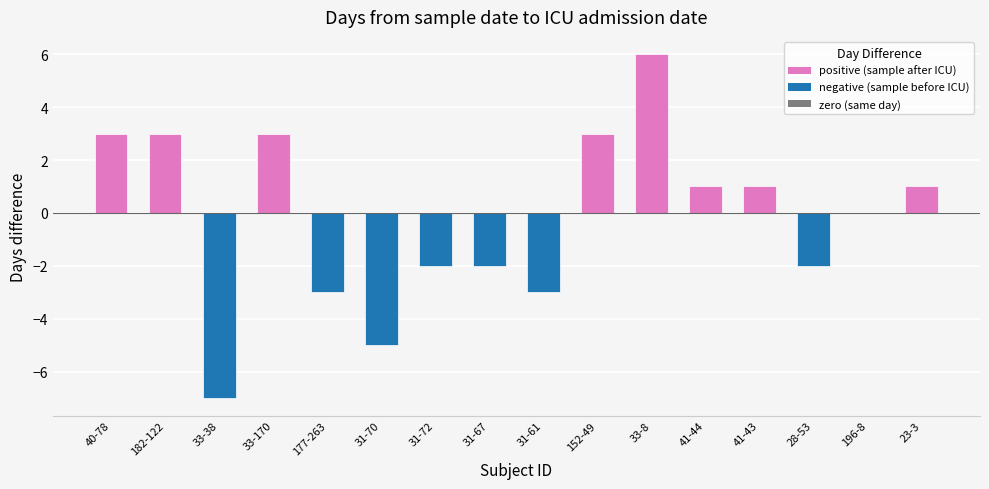

What is the change in value from 31-61 to 41-43?

+4